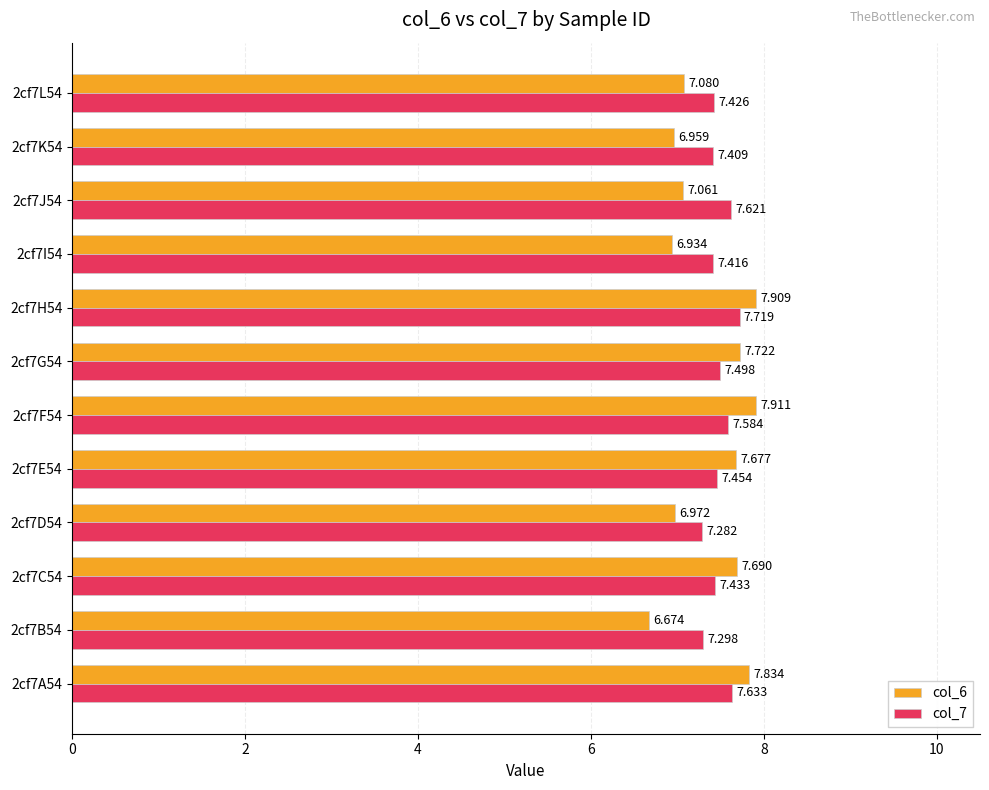

Is the value of col_6 at 2cf7B54 greater than the value of col_7 at 2cf7C54?

No